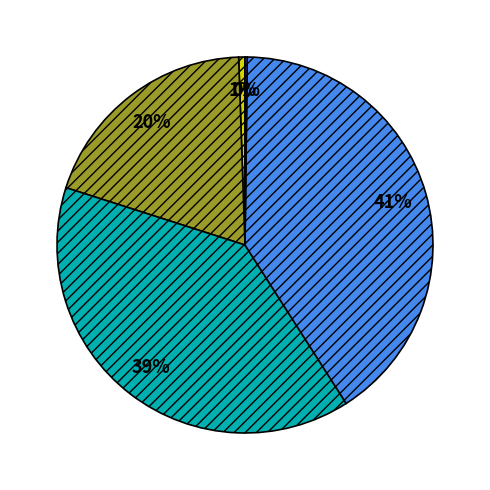

To the nearest percent, what is the difference between the largest and smallest slice percentages?

41%